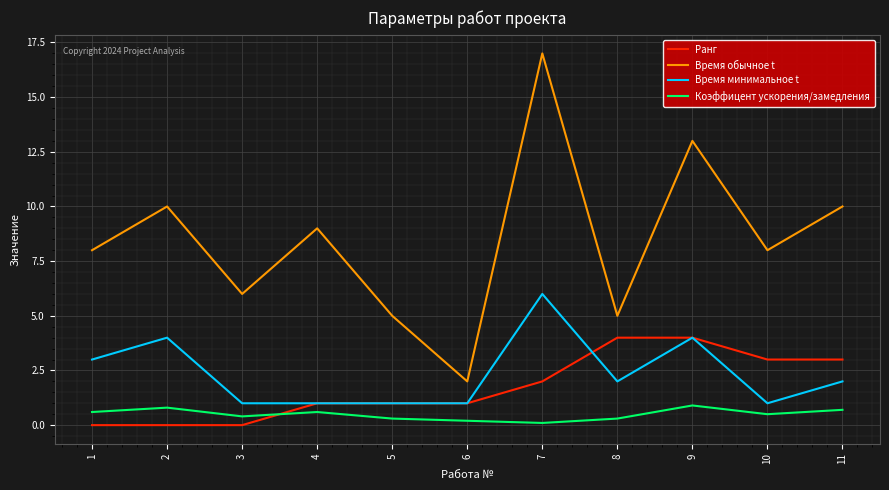

How many distinct data groups are displayed?

4